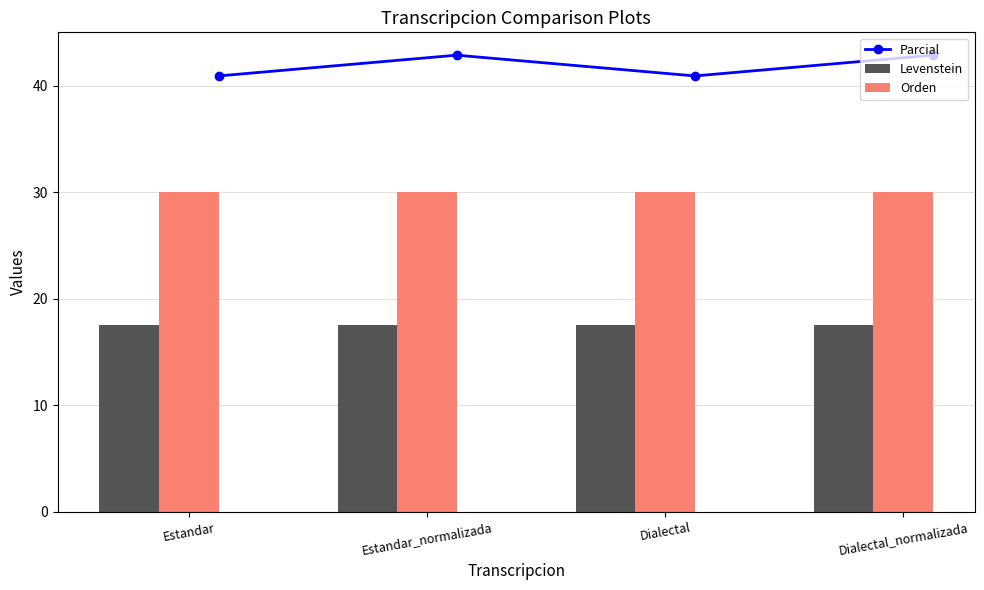

Is it true that Orden equals 40.9 at Estandar_normalizada?

False